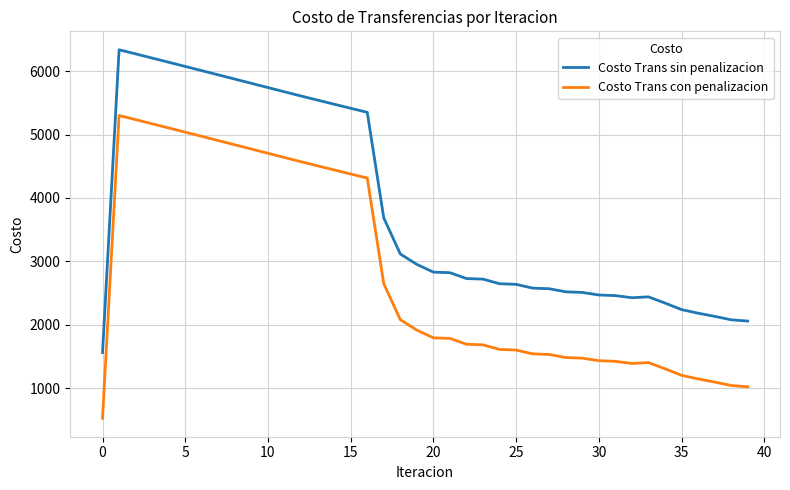

True or false: Costo Trans con penalizacion has more than 1 points higher than both neighbors.

True